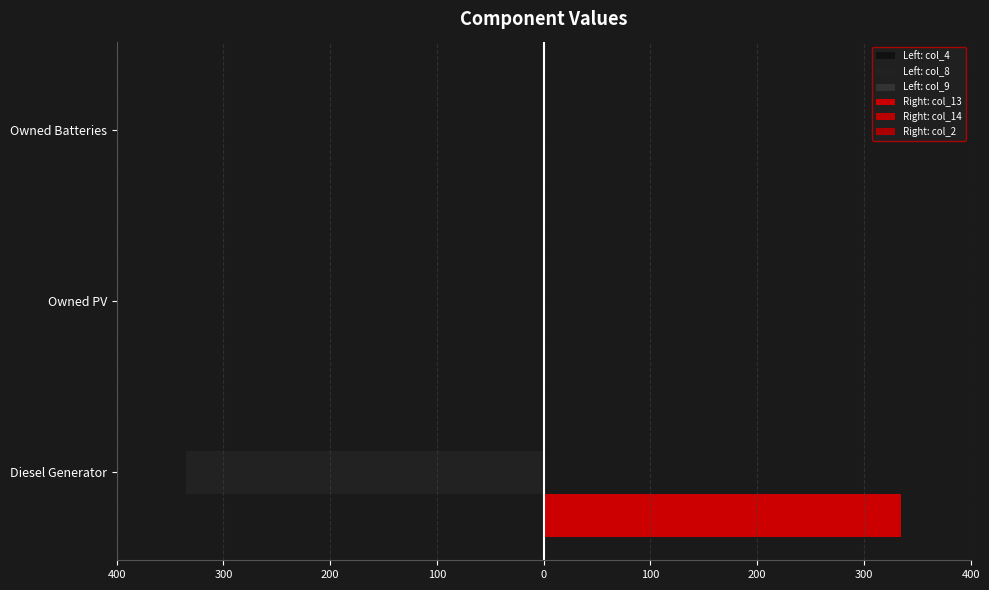

Which series has the largest total across all categories?

Right: col_13